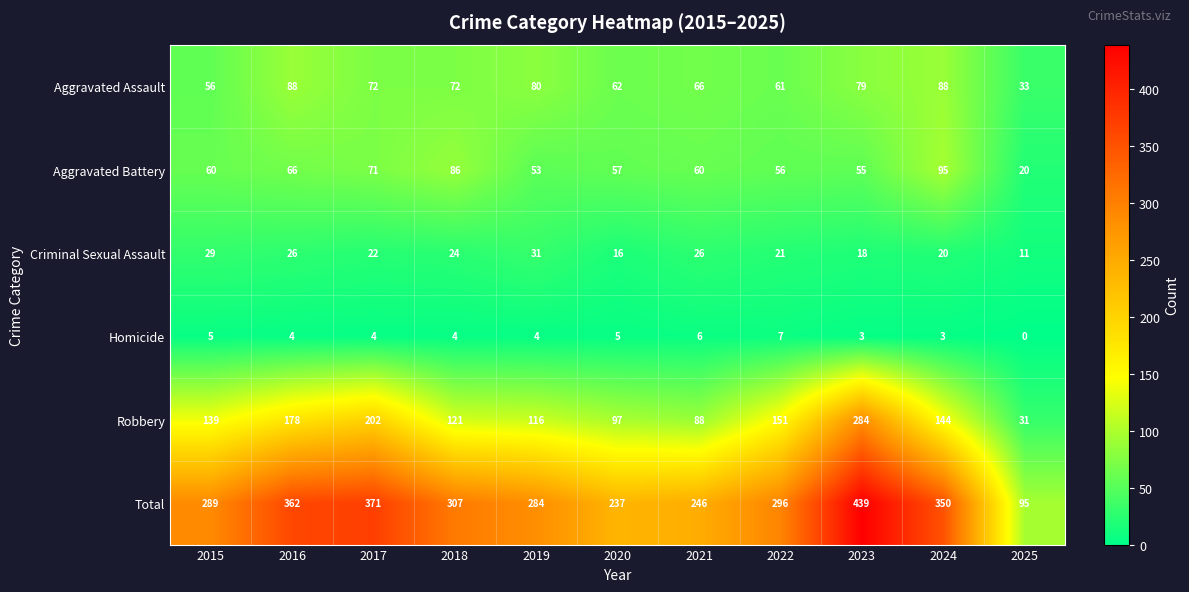

True or false: Homicide has a value of 4 at 2019.

True